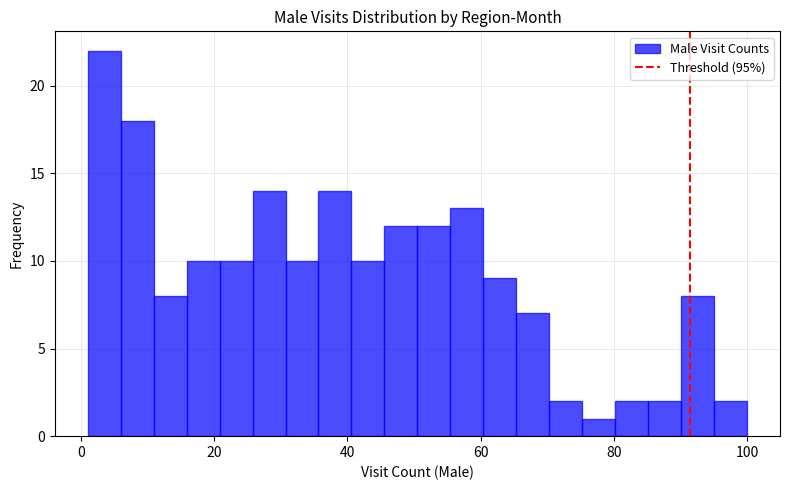

Around what value on the x-axis is the tallest bar? Give the approximate position of its centre, as read against the axis.

4